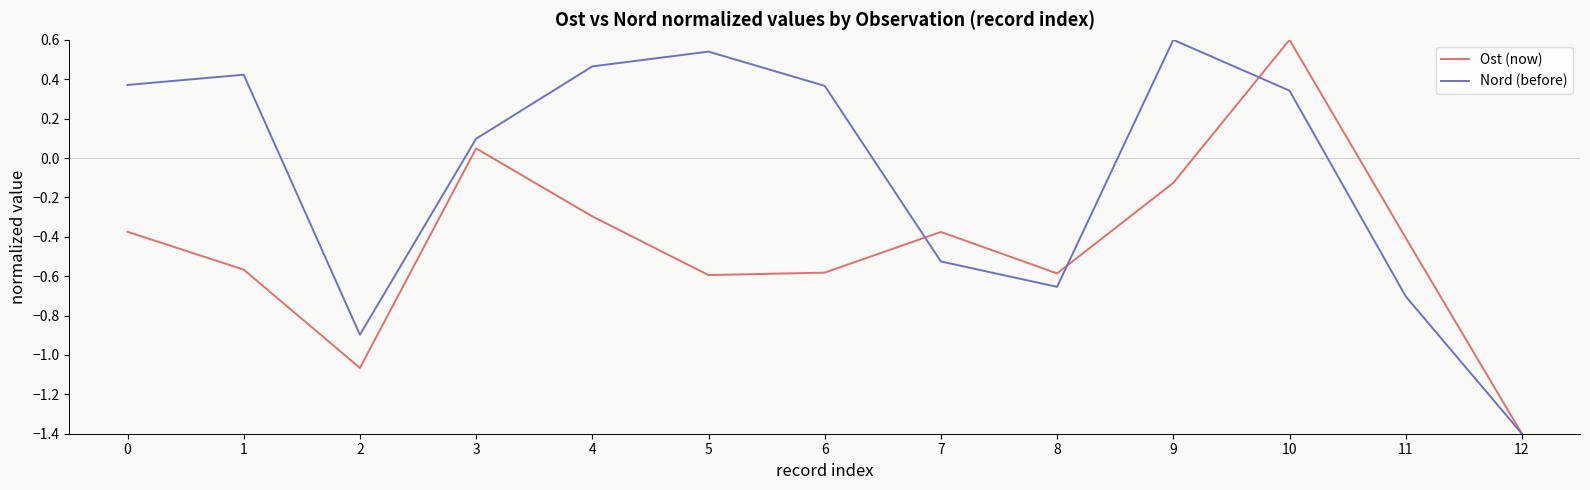

What is the difference between the maximum and second lowest values in the Ost (now) series?

1.7